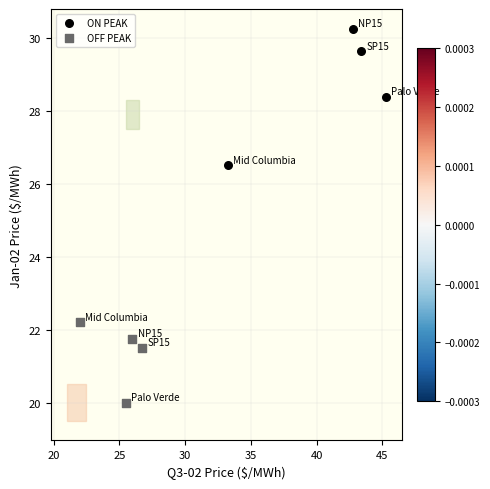

Which series contains the lowest Y value?

OFF PEAK